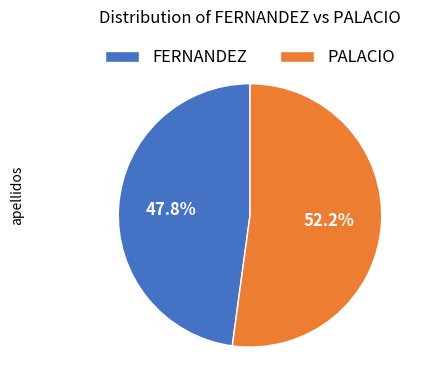

To the nearest percent, what is the average slice percentage?

50%